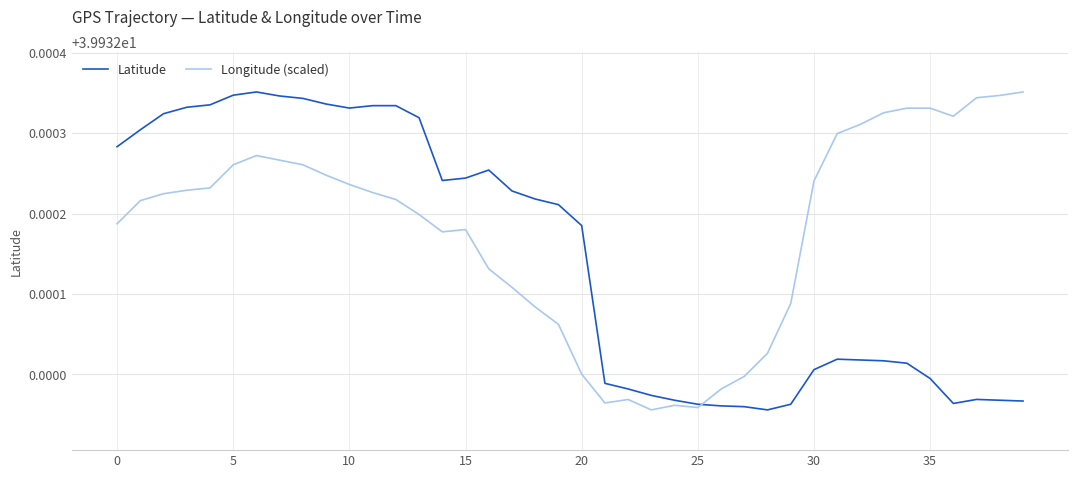

How many Longitude (scaled) values are between 39 and 40?

40